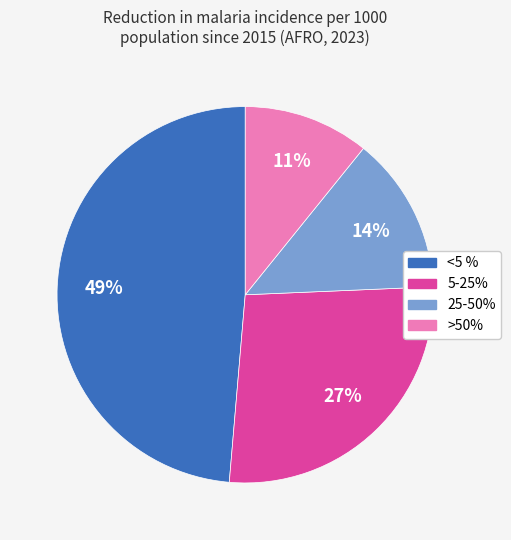

To the nearest percent, what is the difference between the 5-25% and <5 % slice percentages?

22%